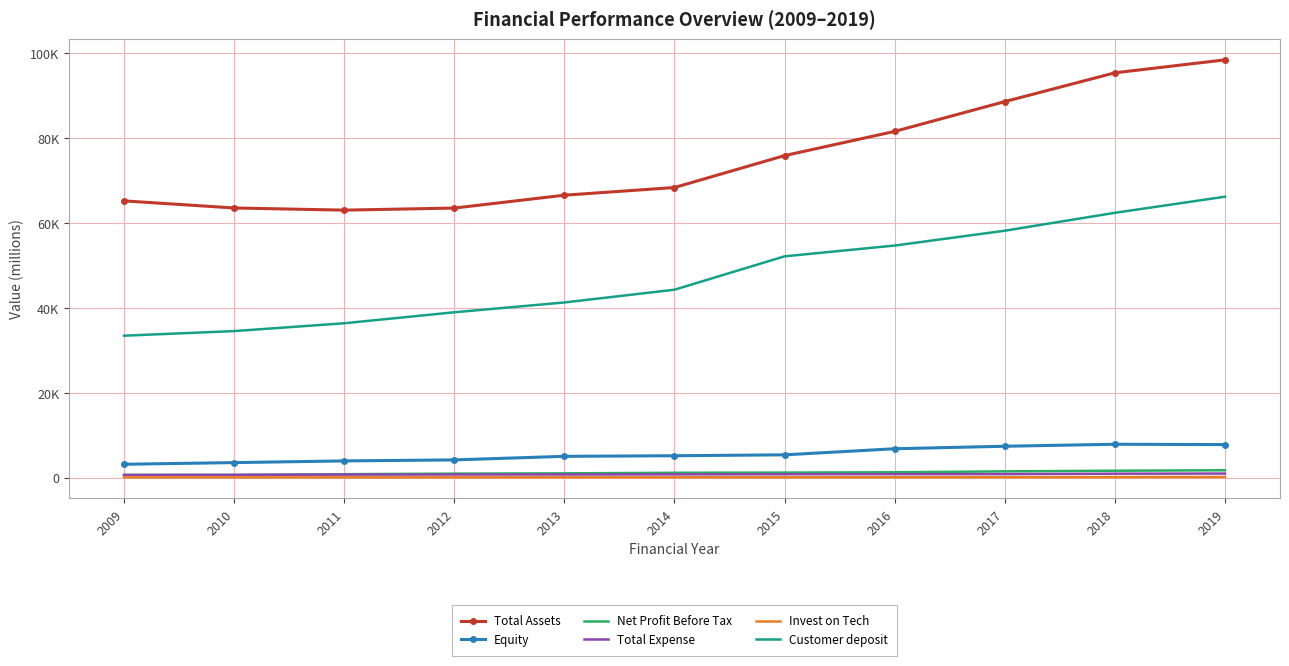

What are all the series names shown in the legend?

Total Assets, Equity, Net Profit Before Tax, Total Expense, Invest on Tech, Customer deposit